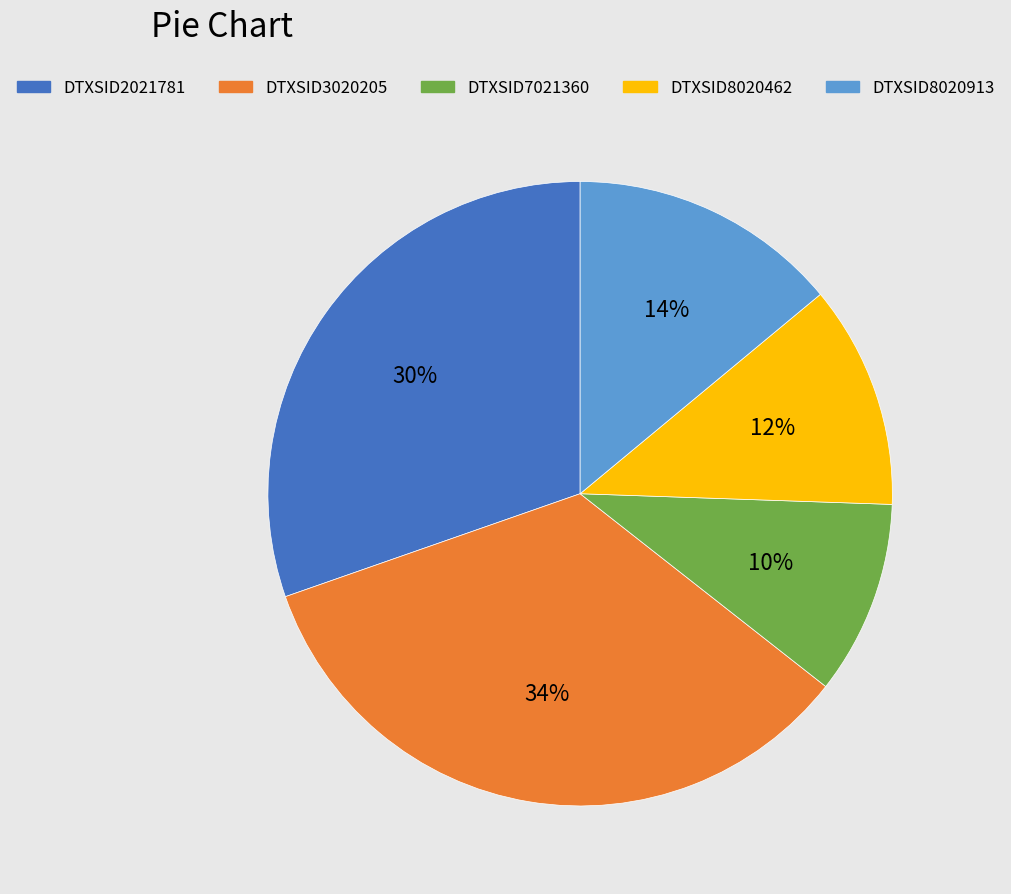

What is the largest slice in the pie chart?

DTXSID3020205